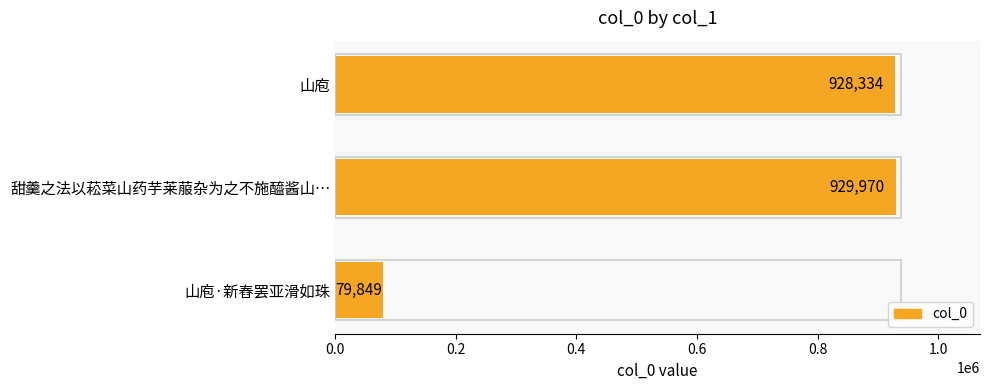

Which has a higher value, 甜羹之法以菘菜山药芋莱菔杂为之不施醯酱山… or 山庖·新舂罢亚滑如珠?

甜羹之法以菘菜山药芋莱菔杂为之不施醯酱山…